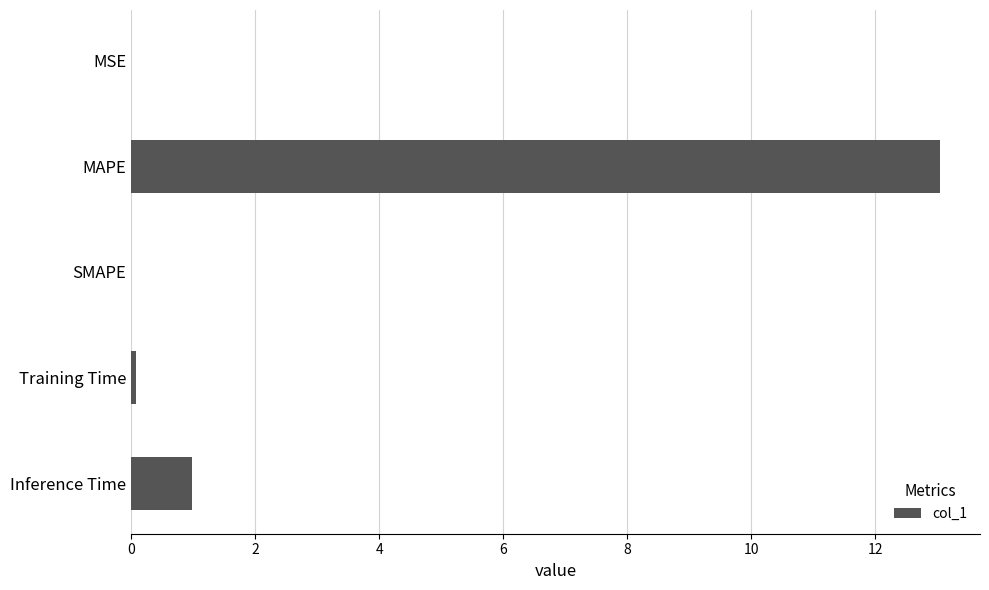

Which category has the highest value across all series?

MAPE